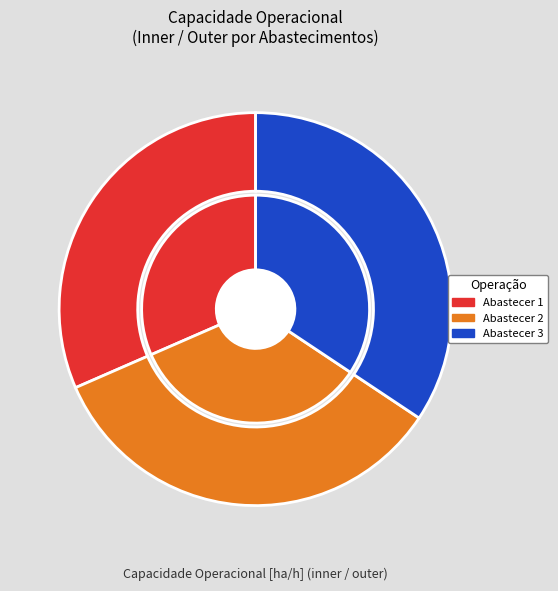

Rank the categories by value from lowest to highest.

Abastecimentos: 1, Abastecimentos: 2, Abastecimentos: 3